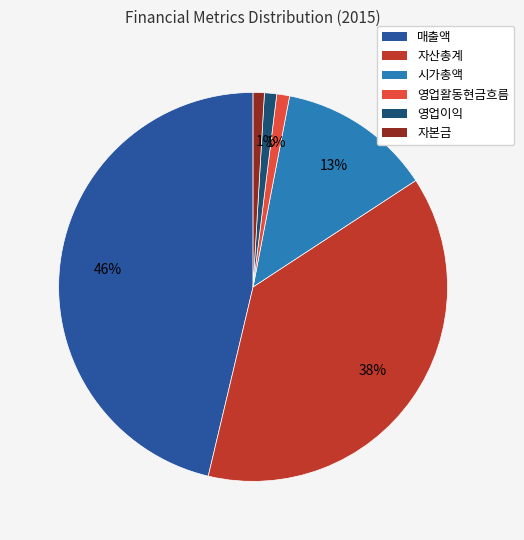

How many segments does this pie chart have?

6